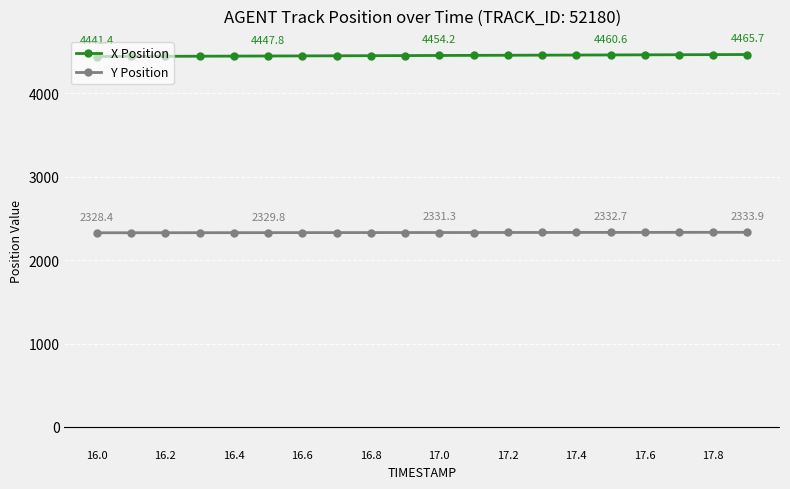

What is the value of the Y Position point at the 11th from the left?

2331.3